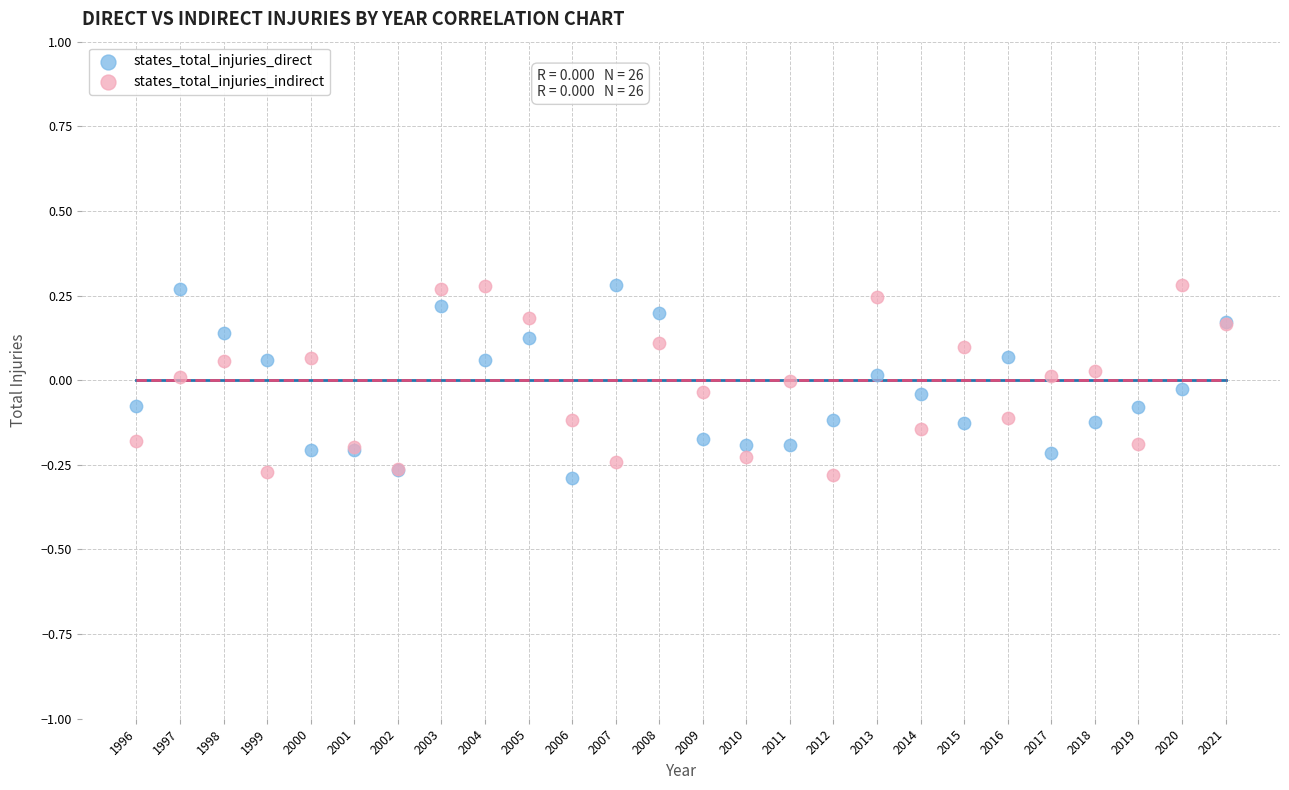

What is the X range (max minus min) for the scatter plot?

25.0